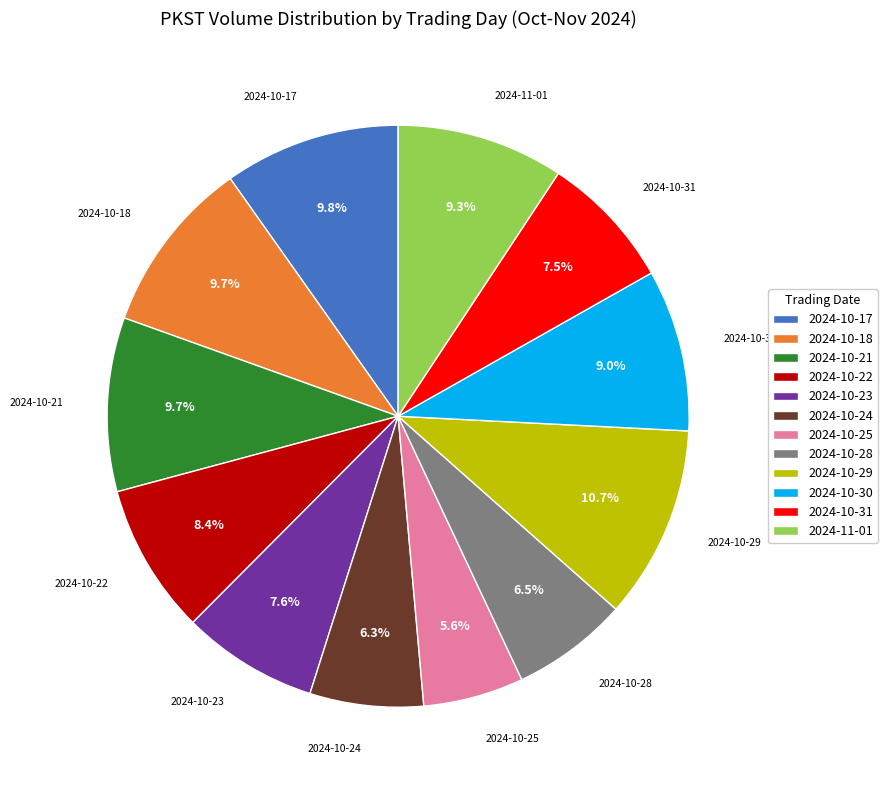

True or false: 2024-10-23 accounts for 1% of the total.

False